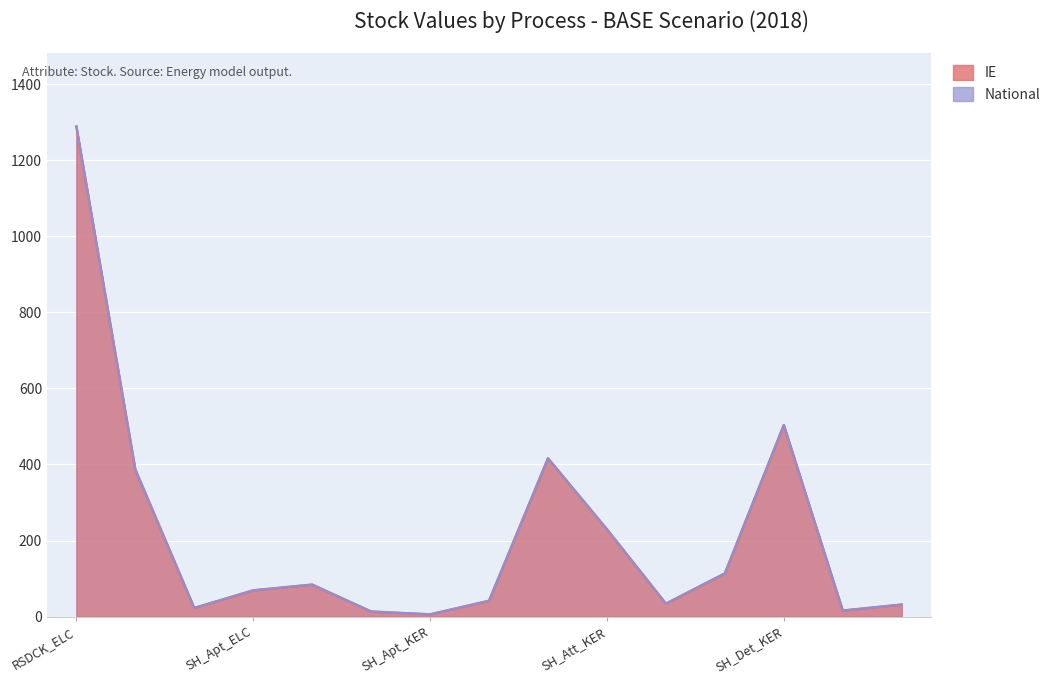

What is the sum of the IE values at R-RSDCK_ELC_X0 and R-SH_Apt_GAS_X0?

1372.5